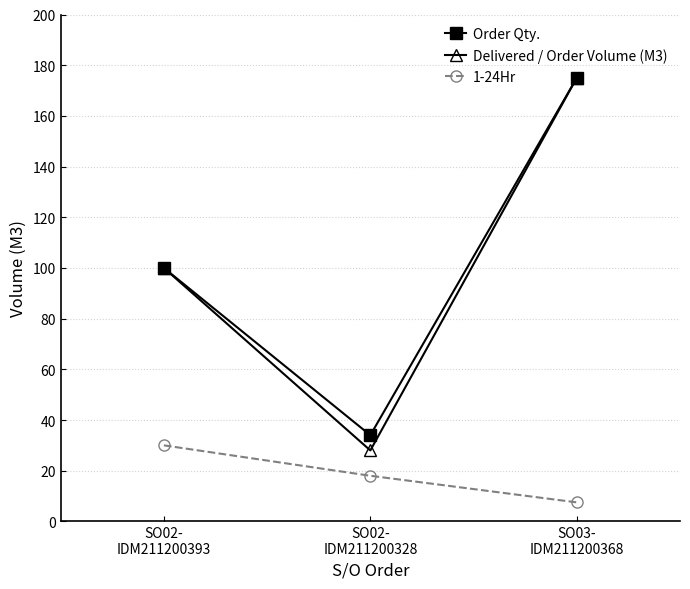

At how many categories does at least one series exceed 47?

2